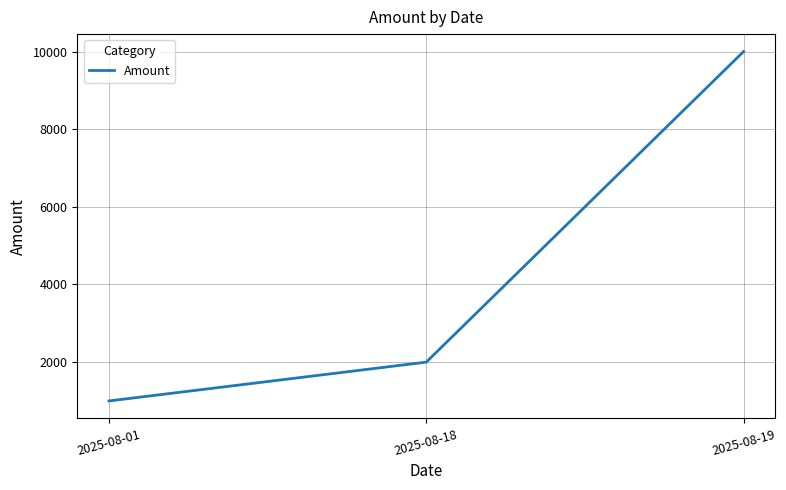

Reading left to right, list all the values displayed in this chart.

1000	2000	10000